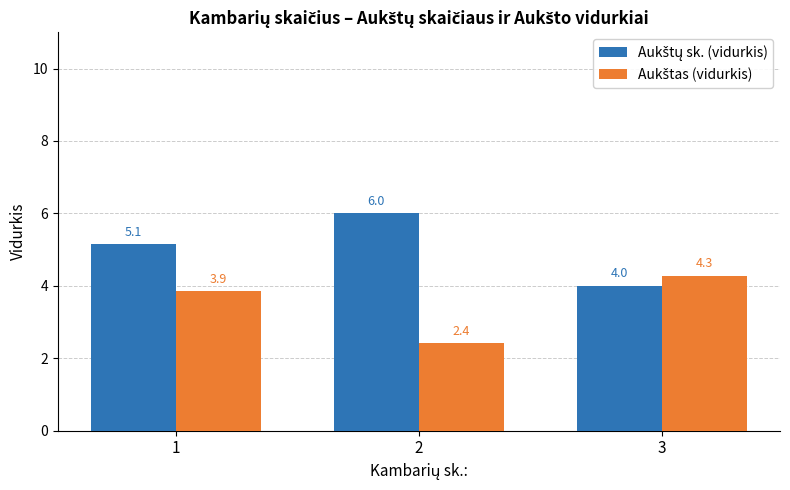

What is the spread (max minus min) of values at 2?

3.6